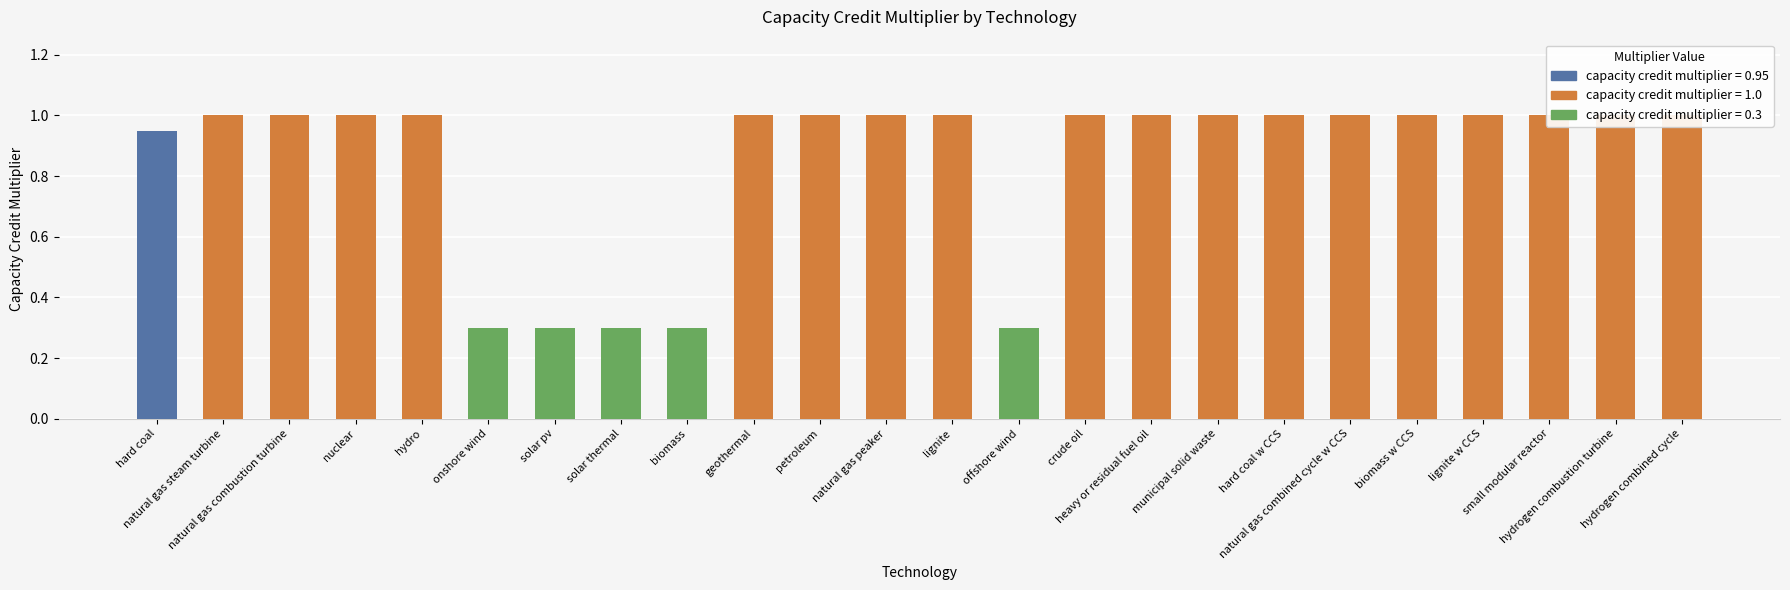

What is the average value?

0.9